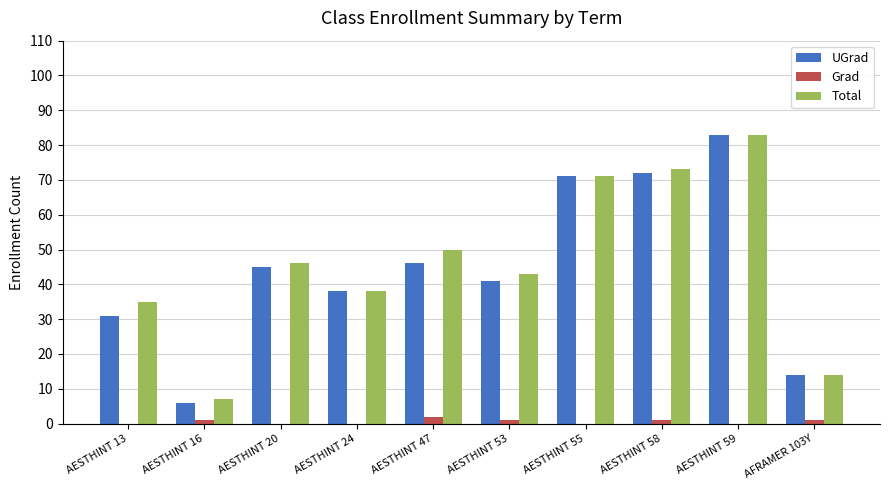

Reading left to right, extract all data points from this chart.

UGrad: AESTHINT 13=31	AESTHINT 16=6	AESTHINT 20=45	AESTHINT 24=38	AESTHINT 47=46	AESTHINT 53=41	AESTHINT 55=71	AESTHINT 58=72	AESTHINT 59=83	AFRAMER 103Y=14
Grad: AESTHINT 13=0	AESTHINT 16=1	AESTHINT 20=0	AESTHINT 24=0	AESTHINT 47=2	AESTHINT 53=1	AESTHINT 55=0	AESTHINT 58=1	AESTHINT 59=0	AFRAMER 103Y=1
Total: AESTHINT 13=35	AESTHINT 16=7	AESTHINT 20=46	AESTHINT 24=38	AESTHINT 47=50	AESTHINT 53=43	AESTHINT 55=71	AESTHINT 58=73	AESTHINT 59=83	AFRAMER 103Y=14